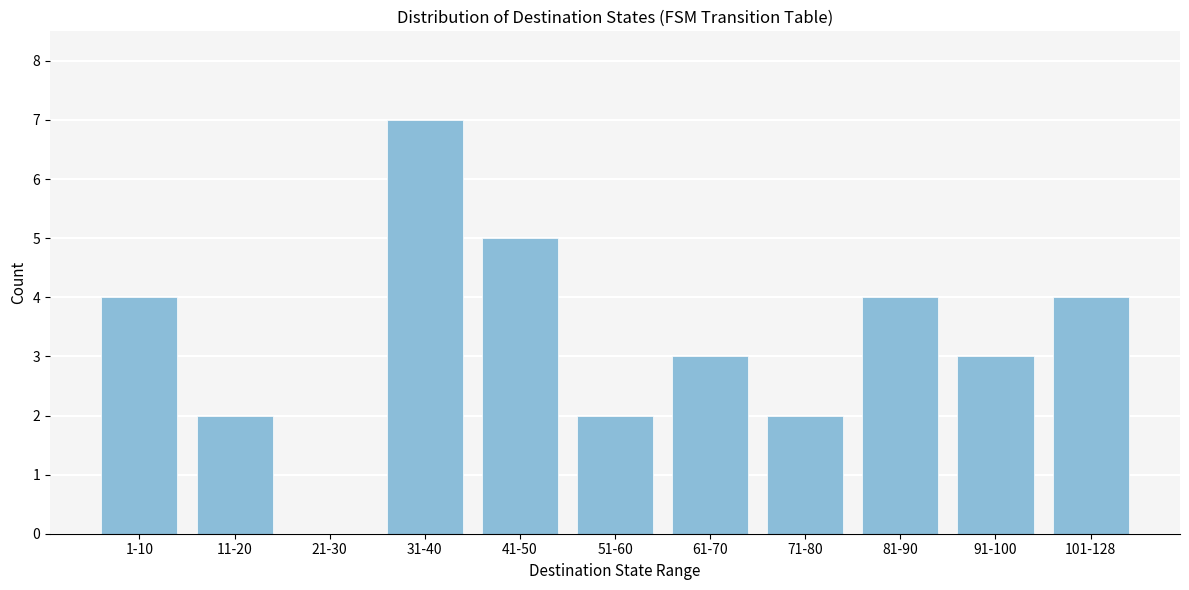

Reading right to left, extract all data points from this chart.

101-128=4	91-100=3	81-90=4	71-80=2	61-70=3	51-60=2	41-50=5	31-40=7	21-30=0	11-20=2	1-10=4